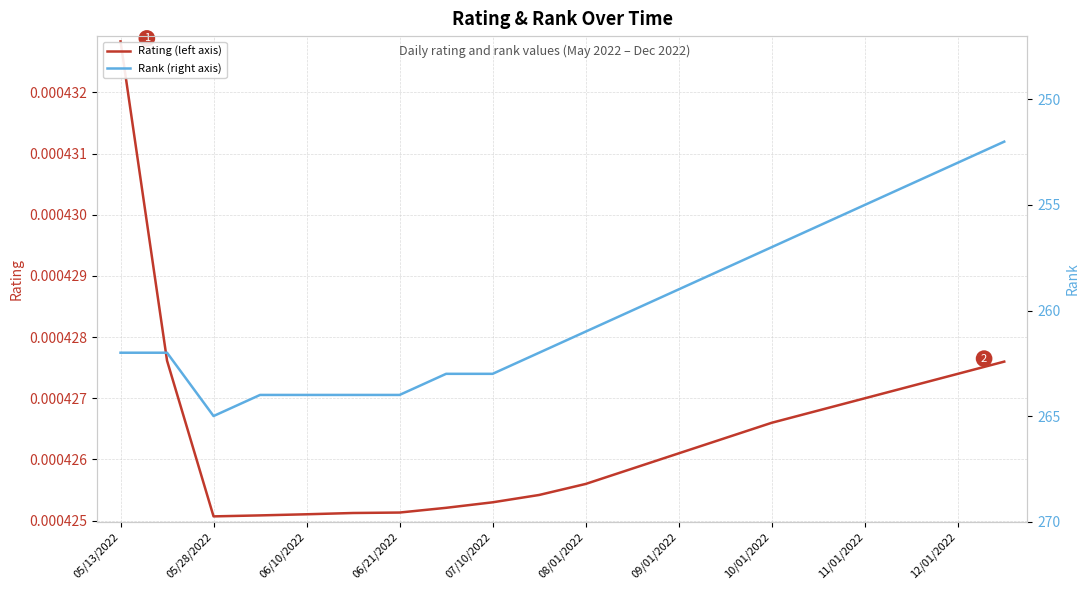

At which label does Rating (left axis) reach its peak?

05/13/2022